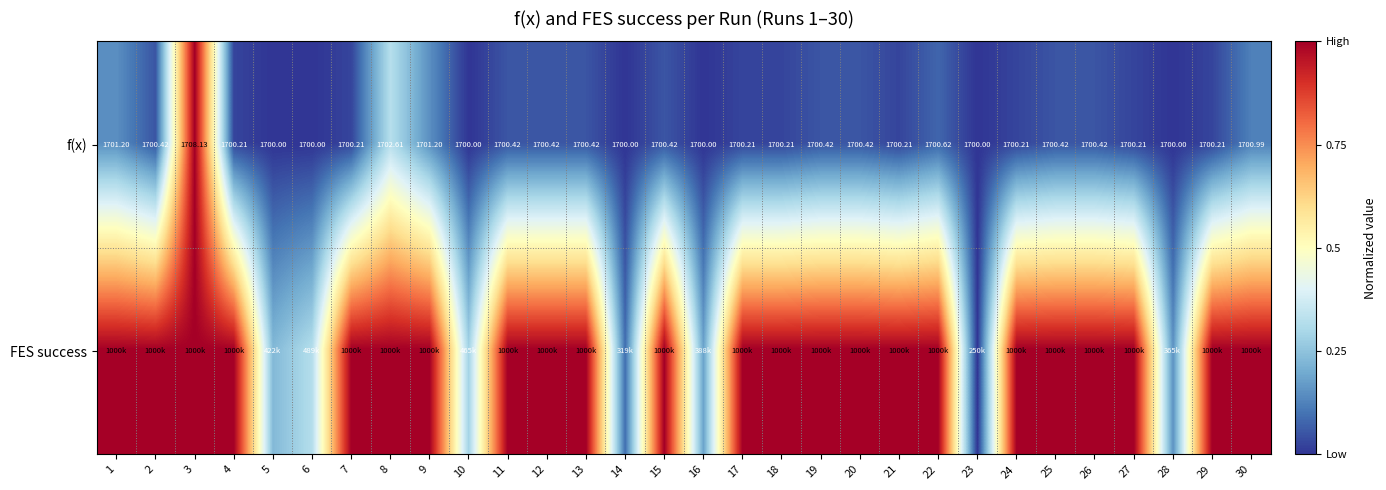

What is the difference between the highest and lowest values at 12?

0.9